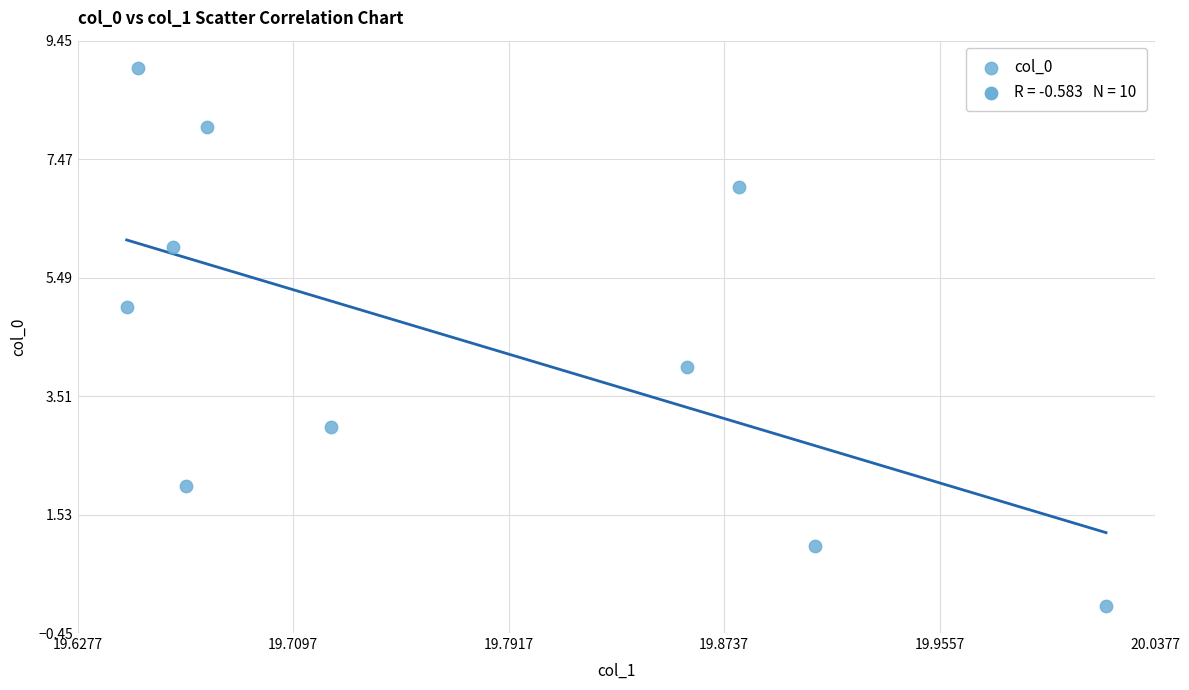

What is the range of Y values (max minus min)?

9